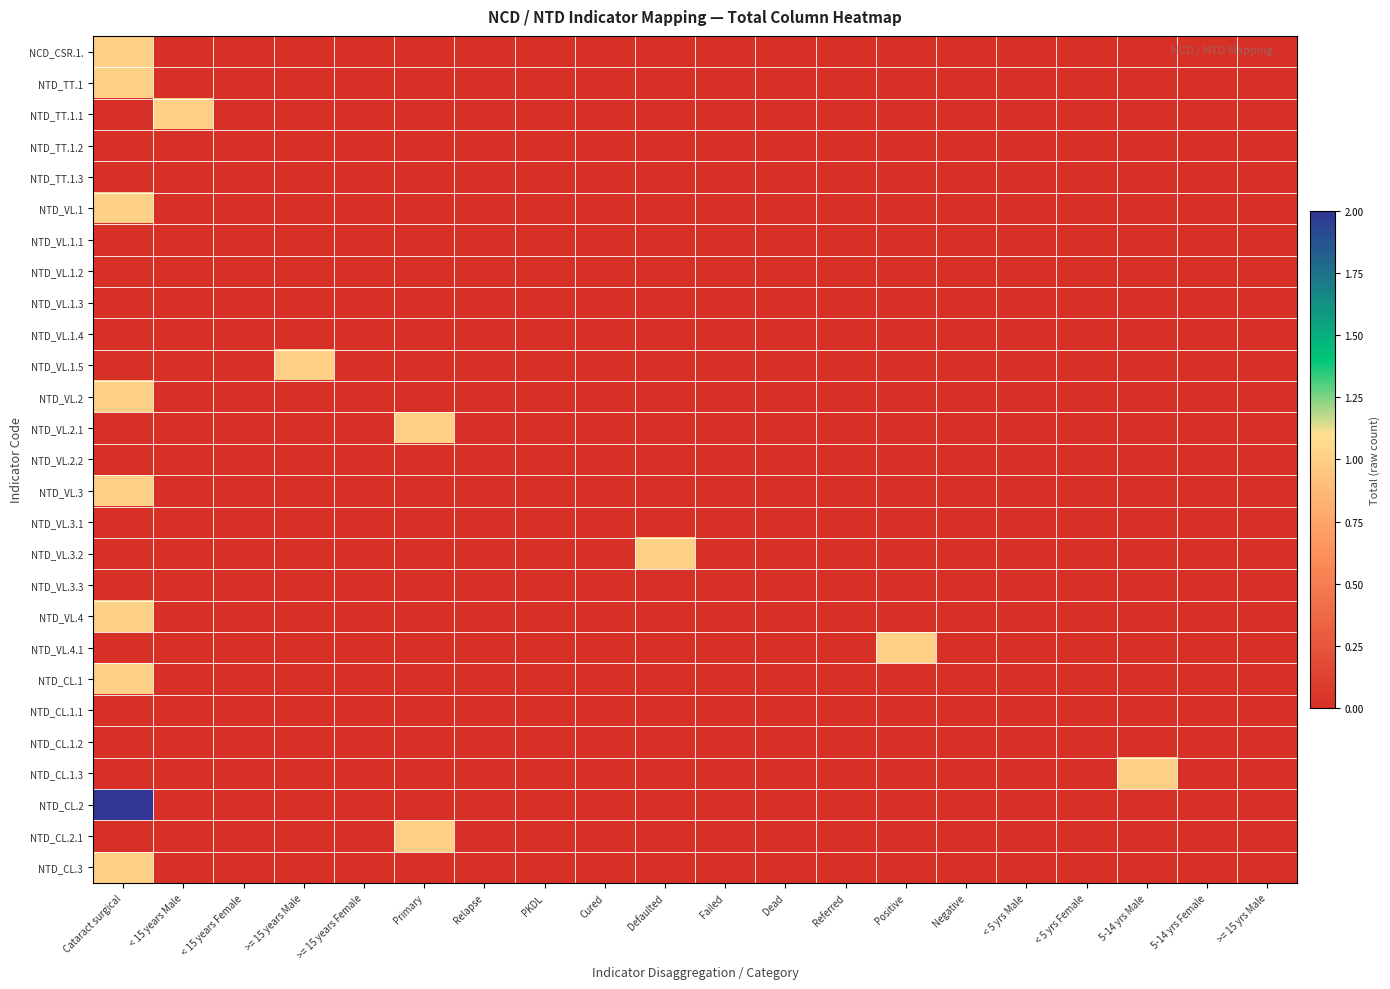

At how many categories does at least one series exceed 0?

7